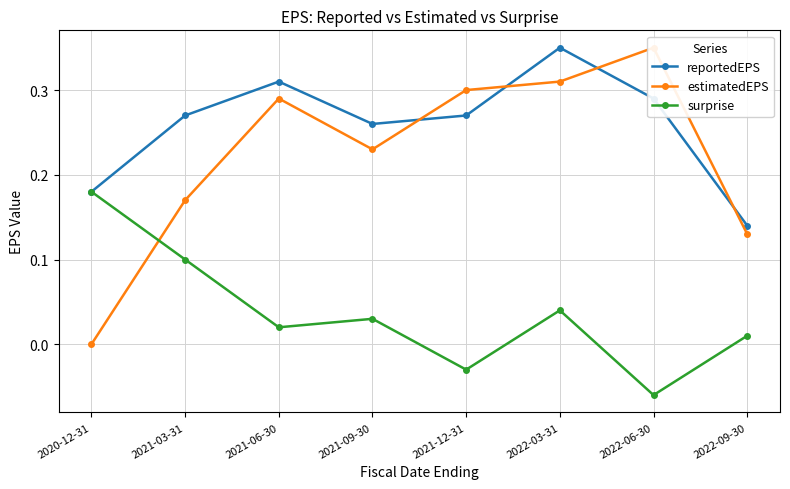

What is the total value across all series at 2021-09-30?

0.5